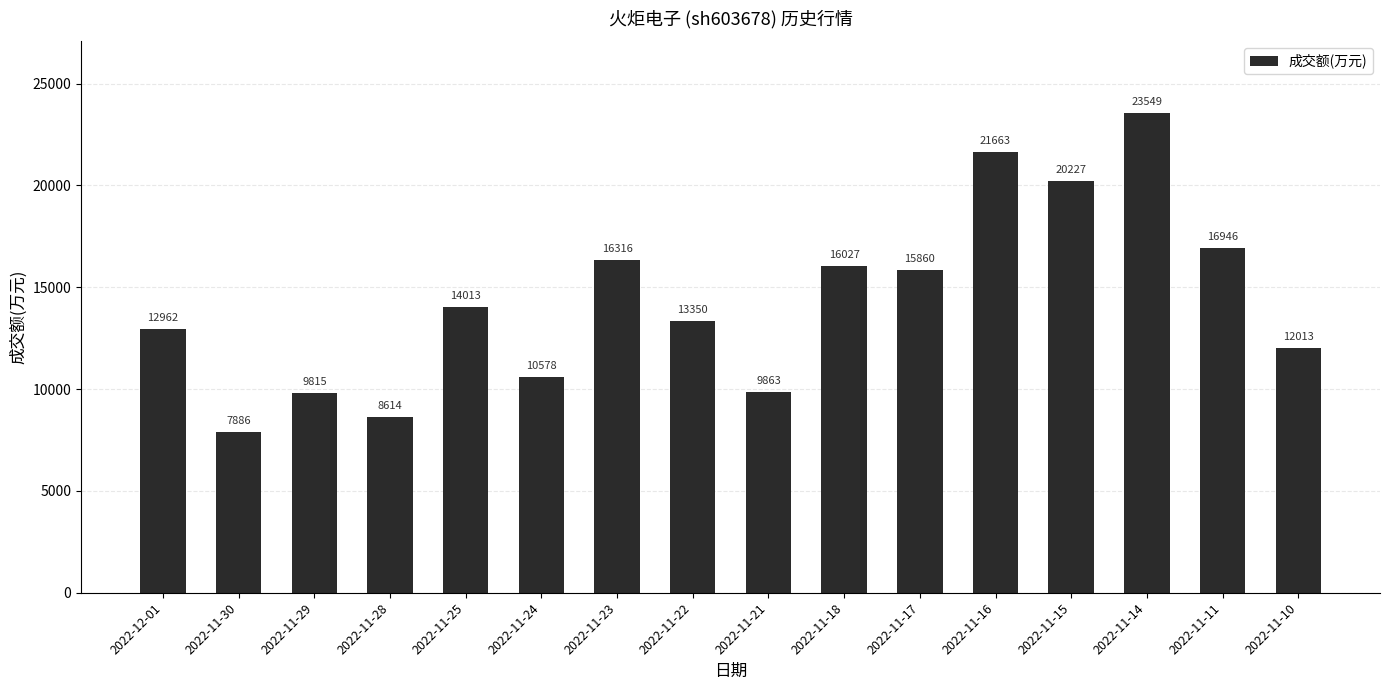

True or false: the data shows 8782 at 2022-11-22.

False